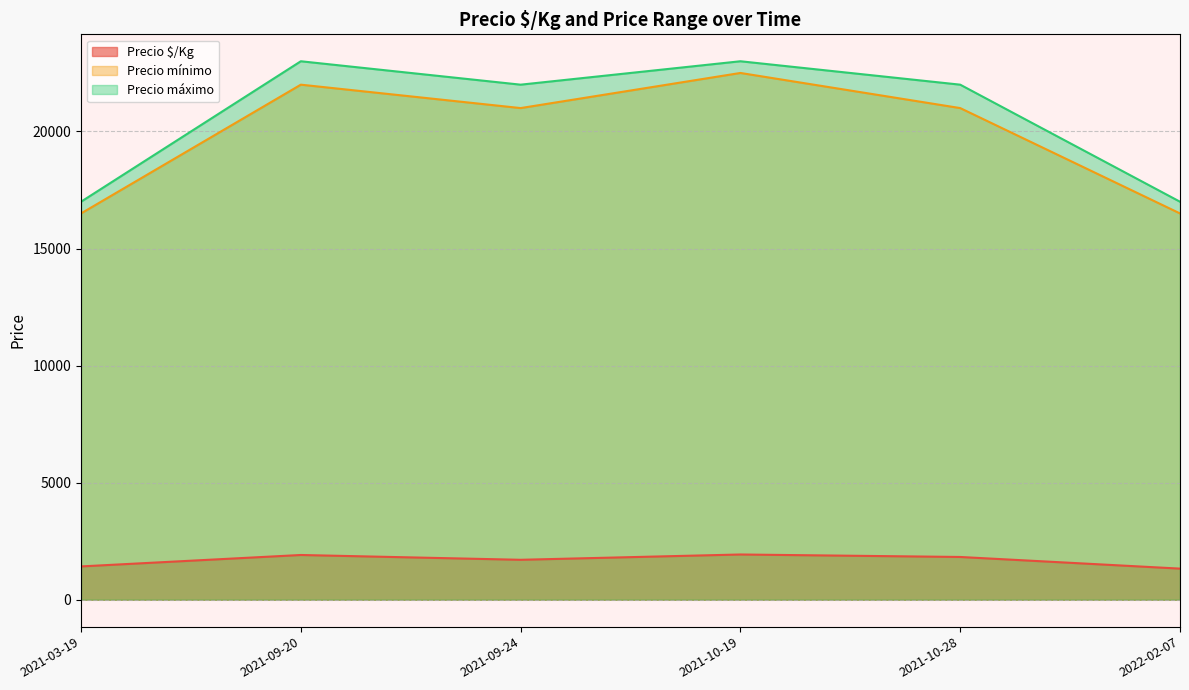

How many lines are shown in the chart?

3